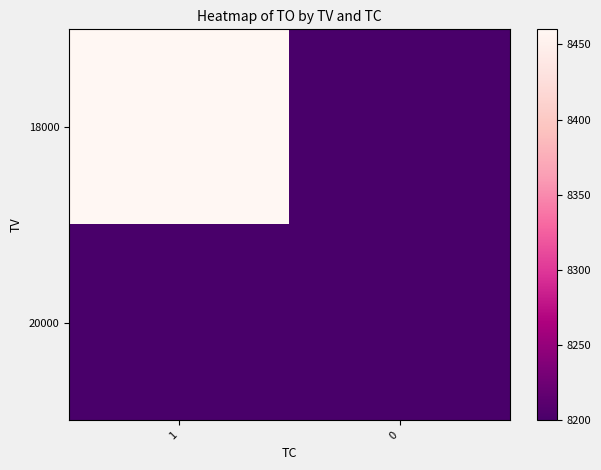

Which series changed the most between 1 and 0?

18000